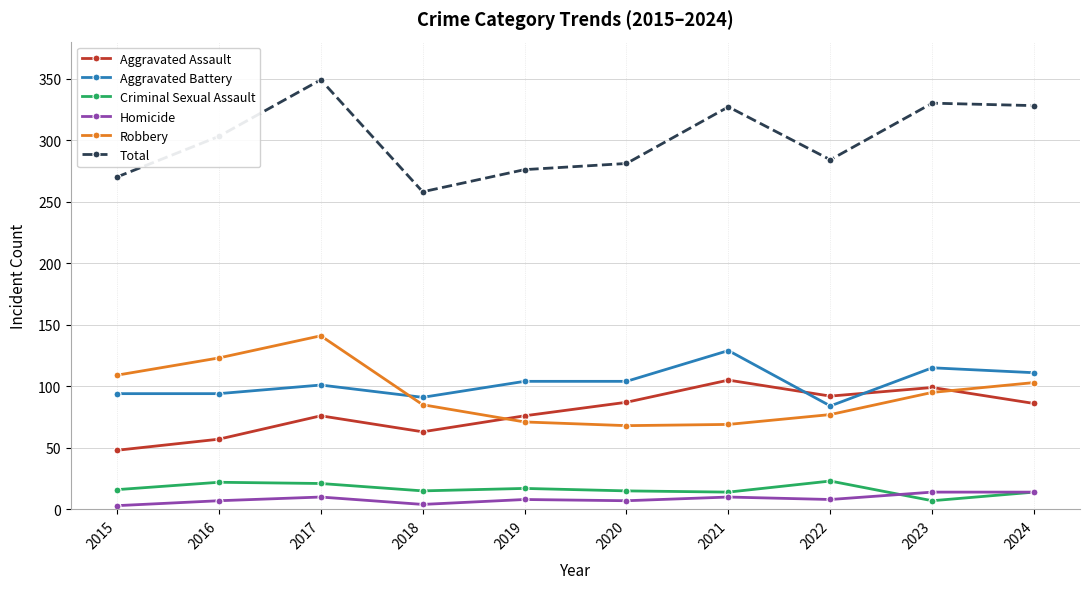

What is the difference between the Criminal Sexual Assault values at 2023 and 2020?

8